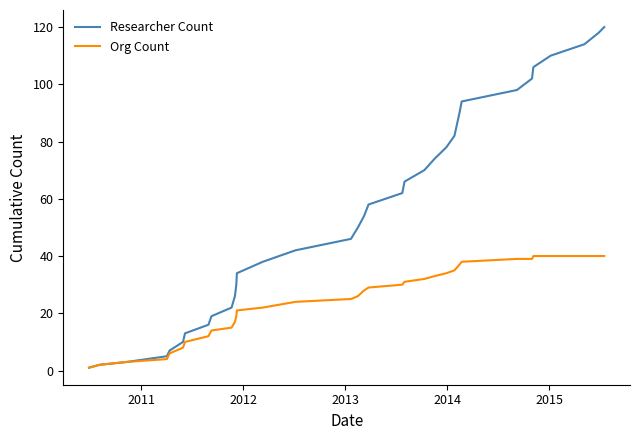

Rank the series by their maximum value, from lowest to highest.

Org Count, Researcher Count